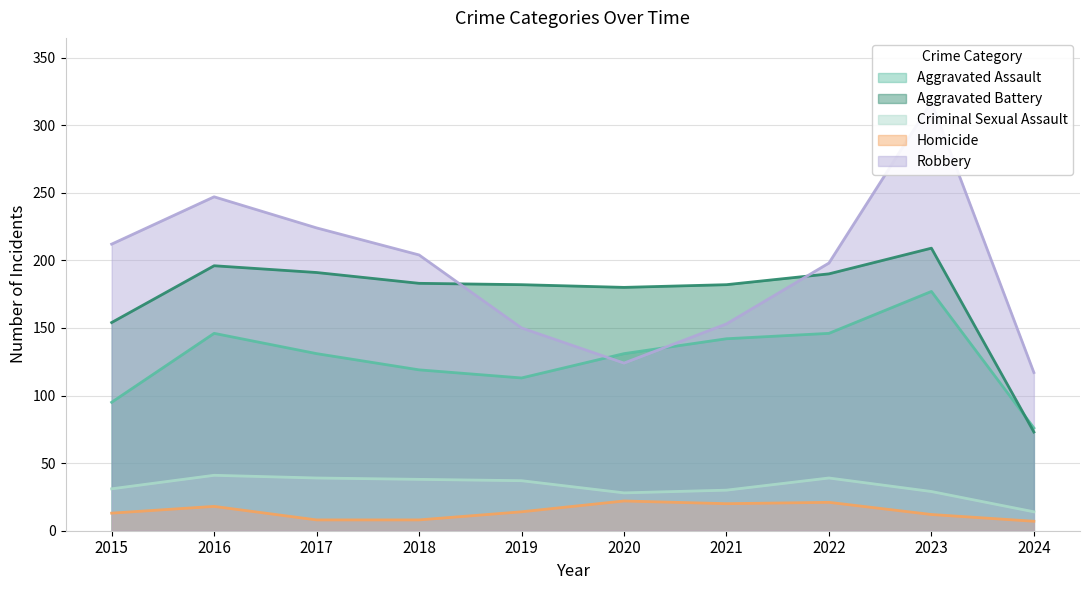

What is the smallest value displayed?

7